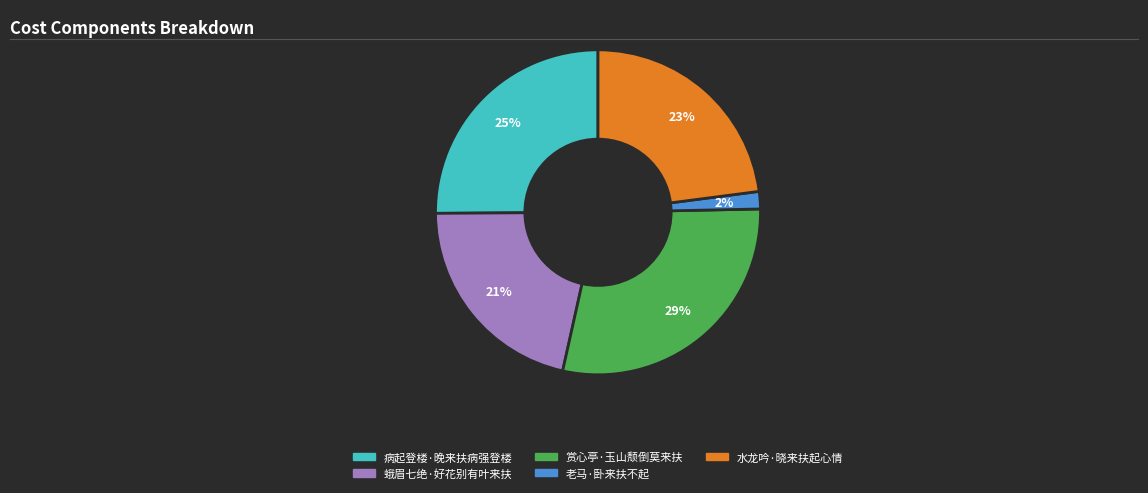

Between 蛾眉七绝·好花别有叶来扶 and 老马·卧来扶不起, which is larger?

蛾眉七绝·好花别有叶来扶